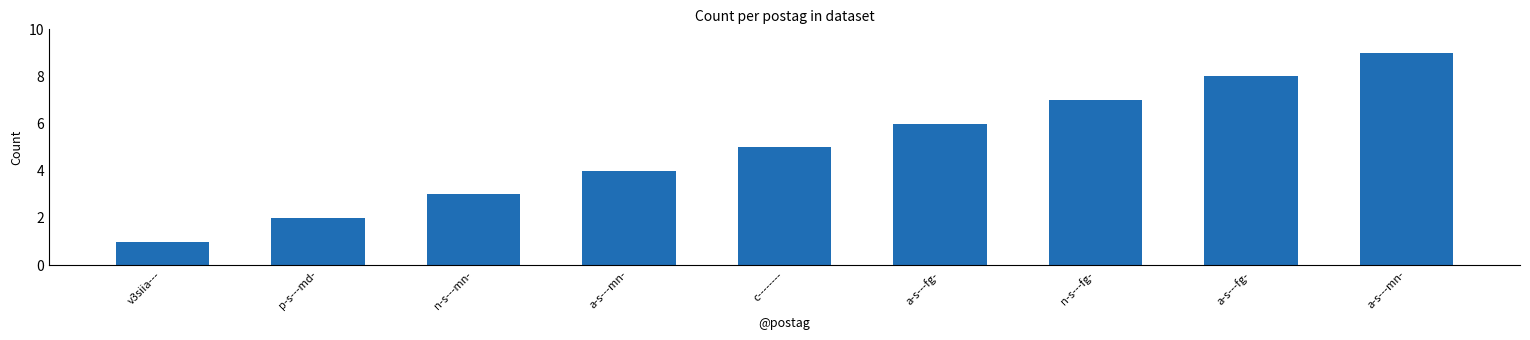

How many data points does each series have?

9